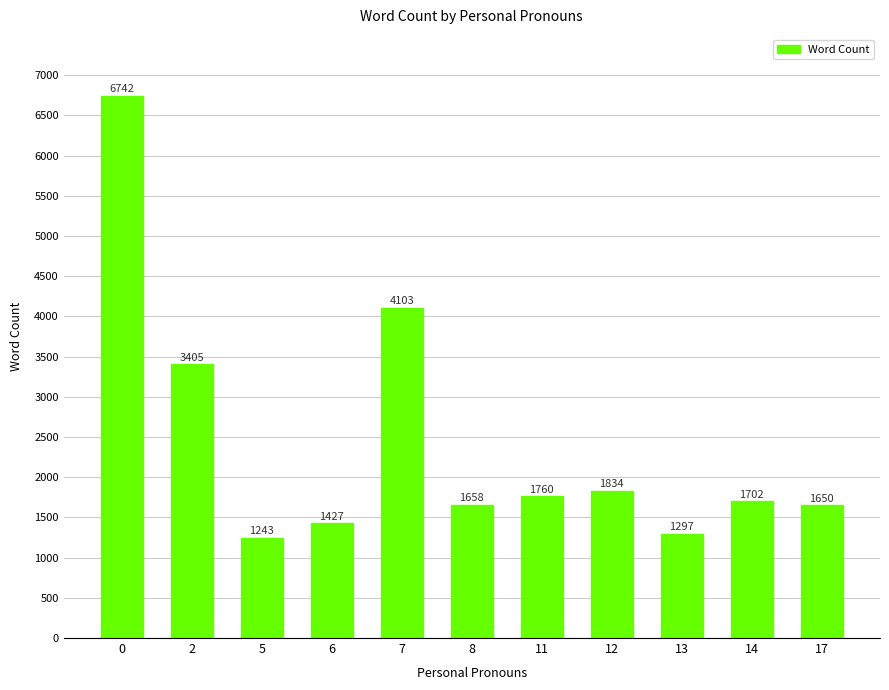

The value at 11 is 1760. True or false?

True